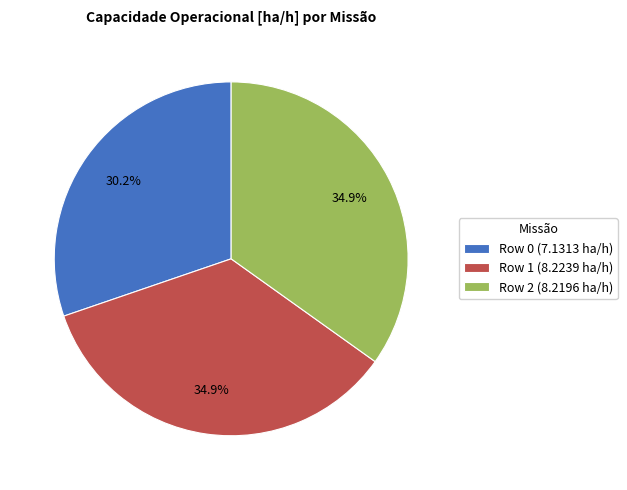

What percentage is NOT represented by Row 1?

65.1%